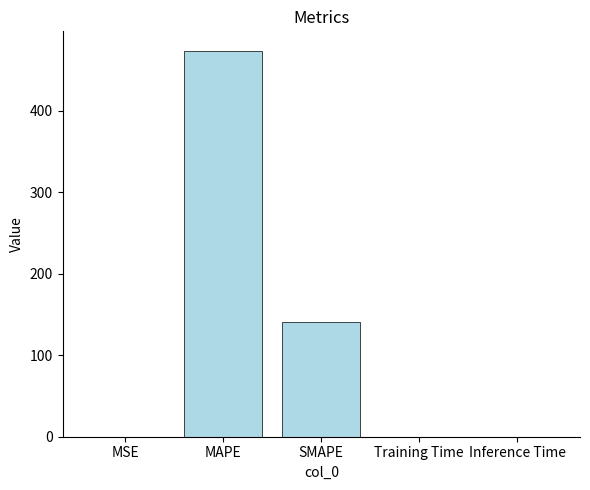

What is the greatest value displayed?

473.9